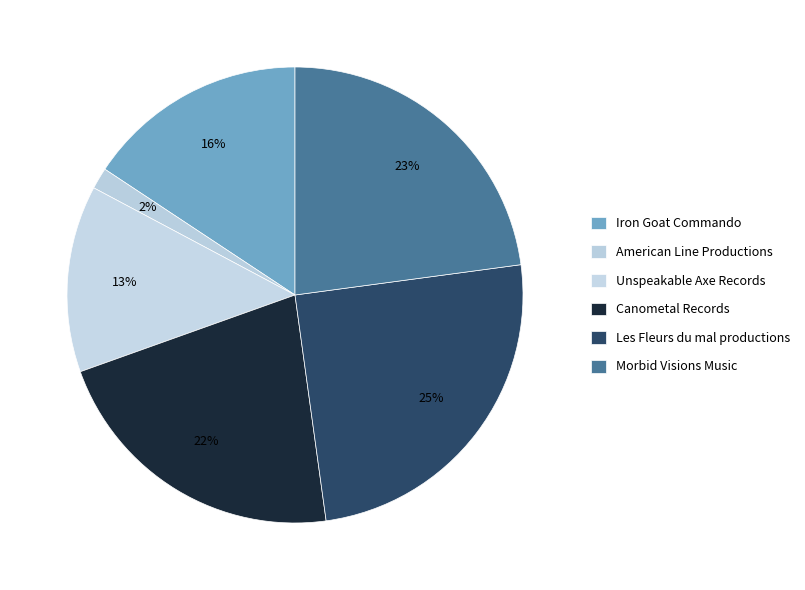

Which has a higher value, Morbid Visions Music or Les Fleurs du mal productions?

Les Fleurs du mal productions